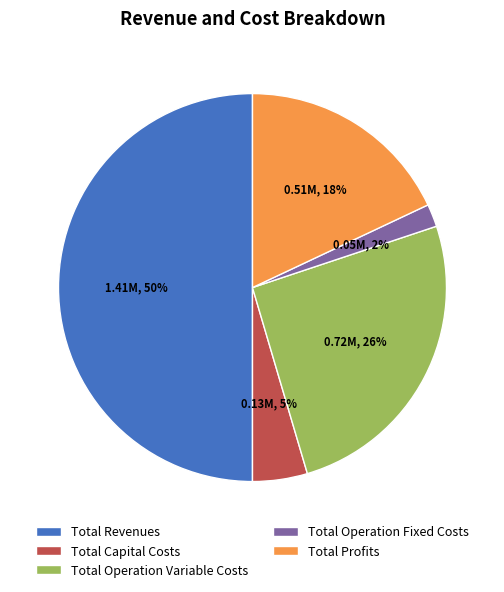

To the nearest percent, what portion does Total Capital Costs represent?

5%